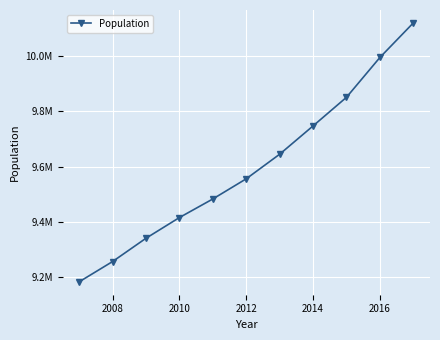

How many distinct data groups are displayed?

1